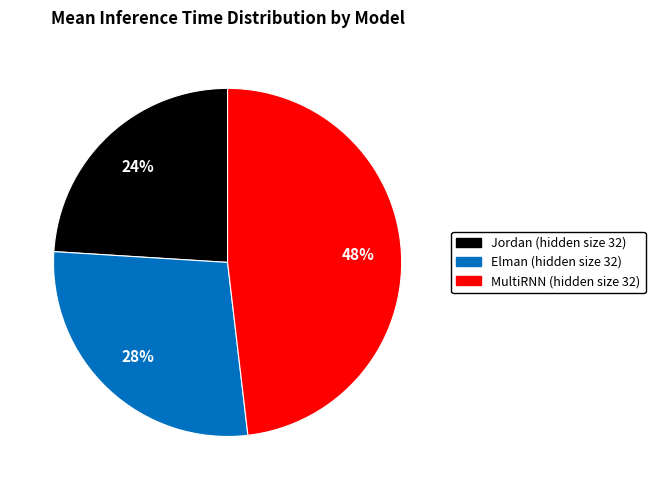

What percentage is the Jordan (hidden size 32) slice, to the nearest percent?

24%